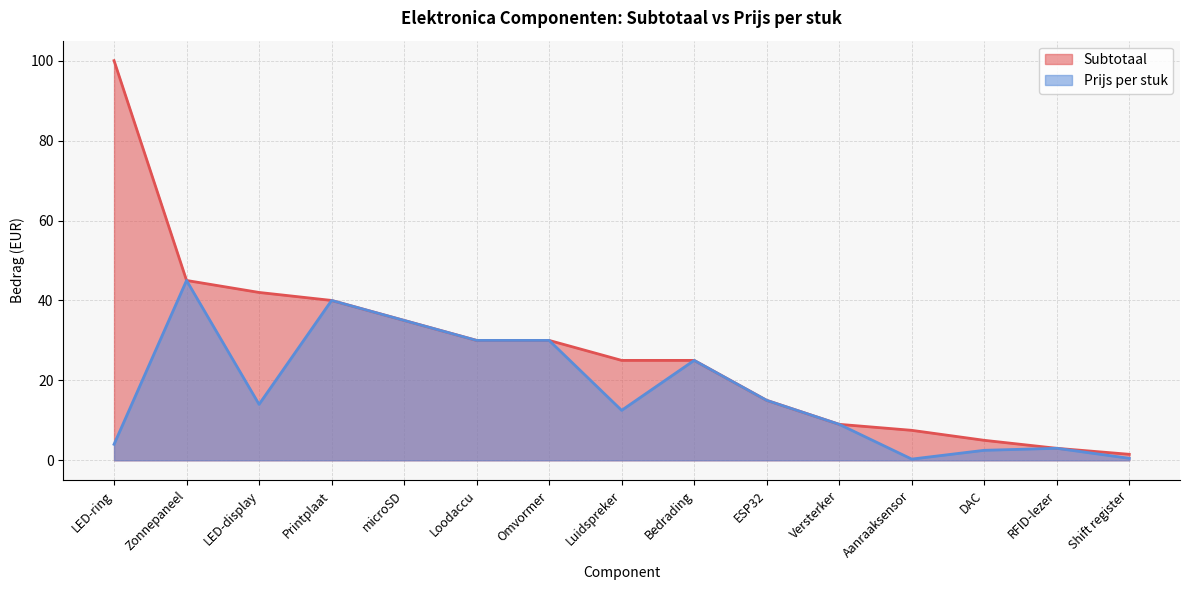

What position from the left is microSD?

5